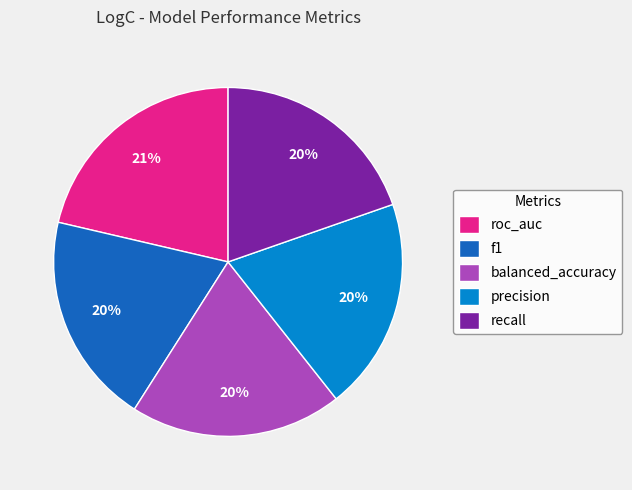

Does any single category account for the majority?

No